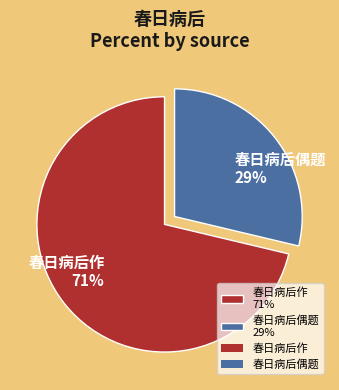

Rank the categories by value from lowest to highest.

春日病后偶题 29%, 春日病后作 71%